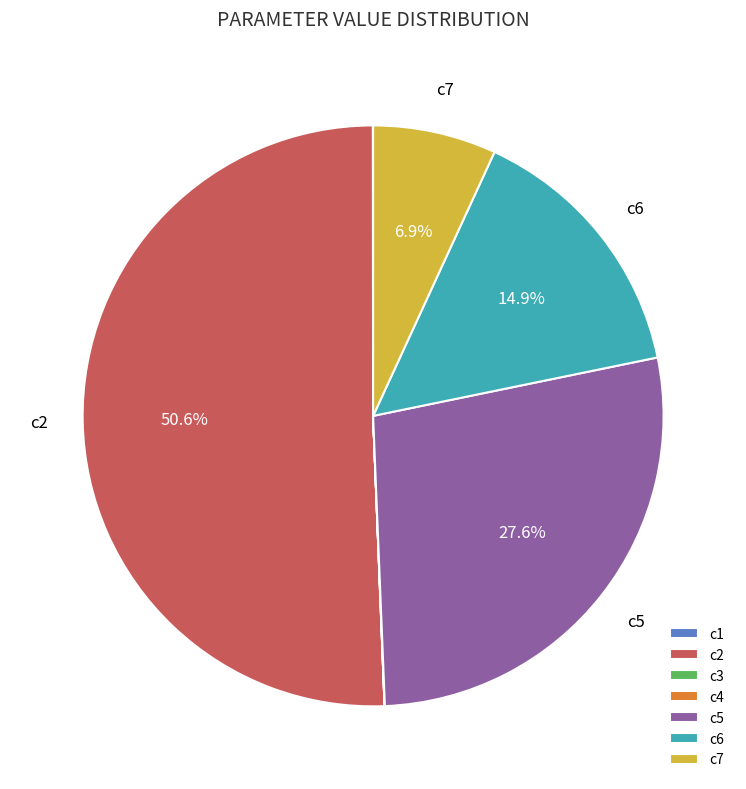

Is the sum of c7 and c2 greater than half?

Yes